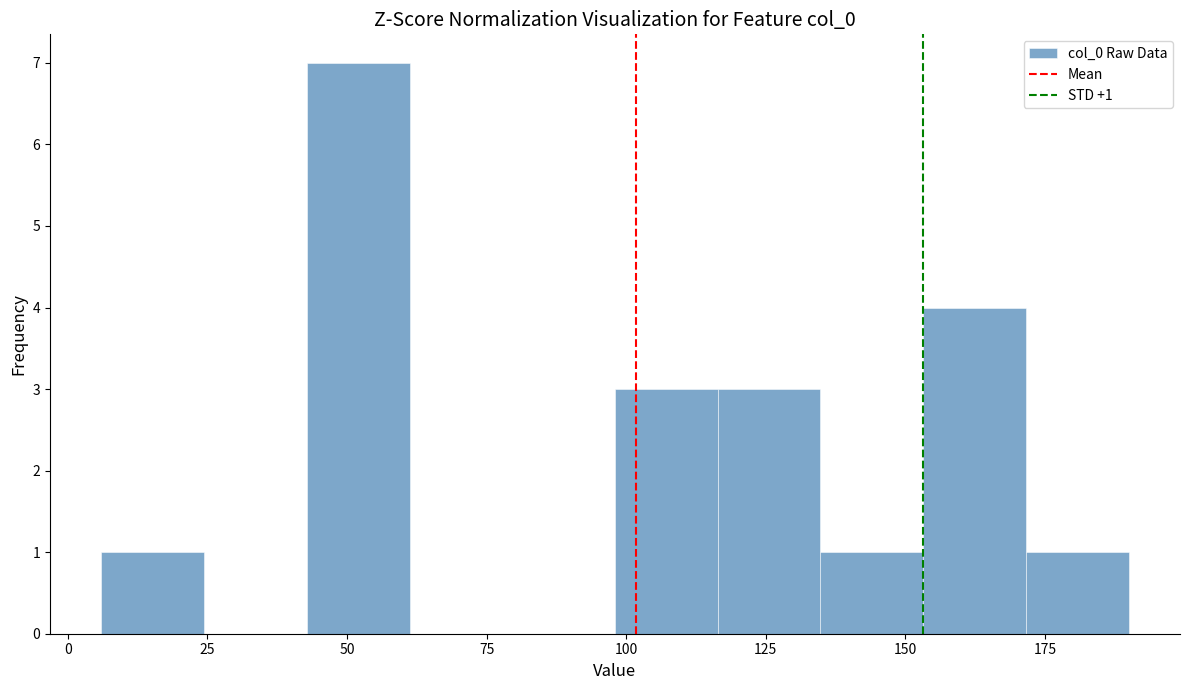

Read against the x-axis, roughly where is the centre of the tallest bar?

50